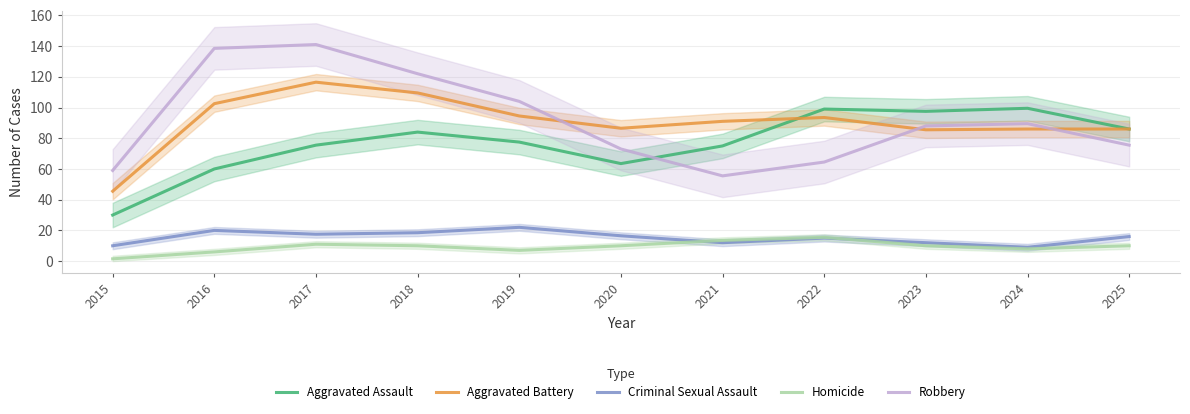

True or false: Aggravated Assault and Homicide intersect in this chart.

False